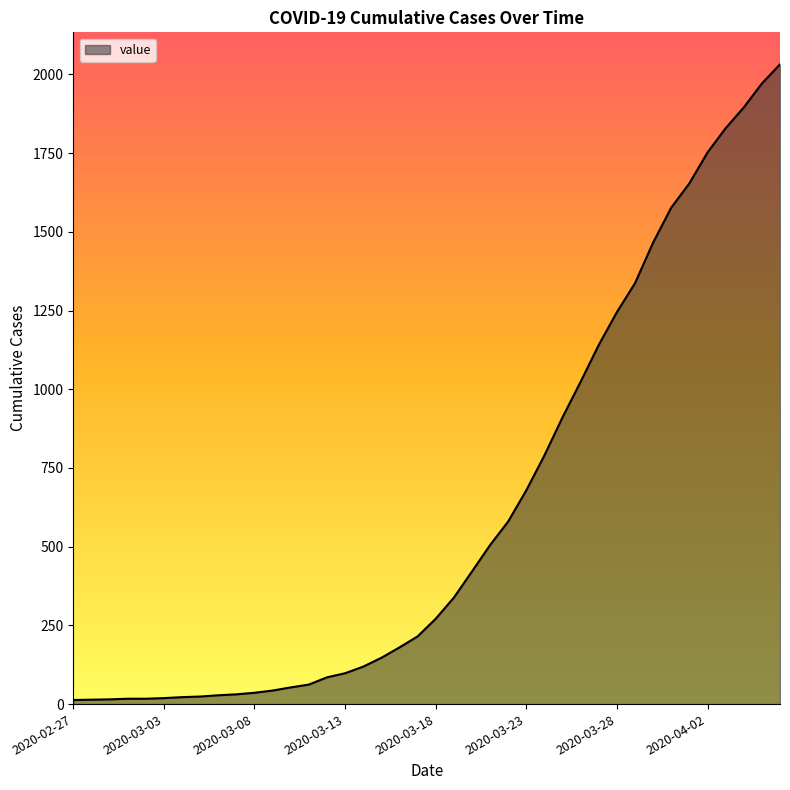

What is the difference between the maximum and minimum values?

2019